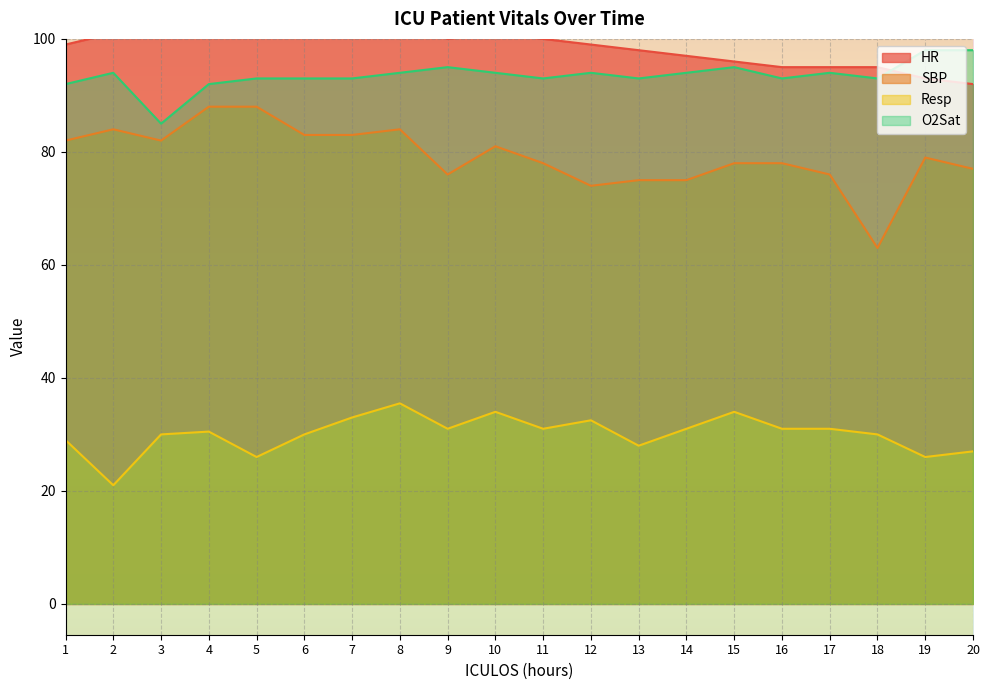

How many interior local valleys does the HR series have?

2